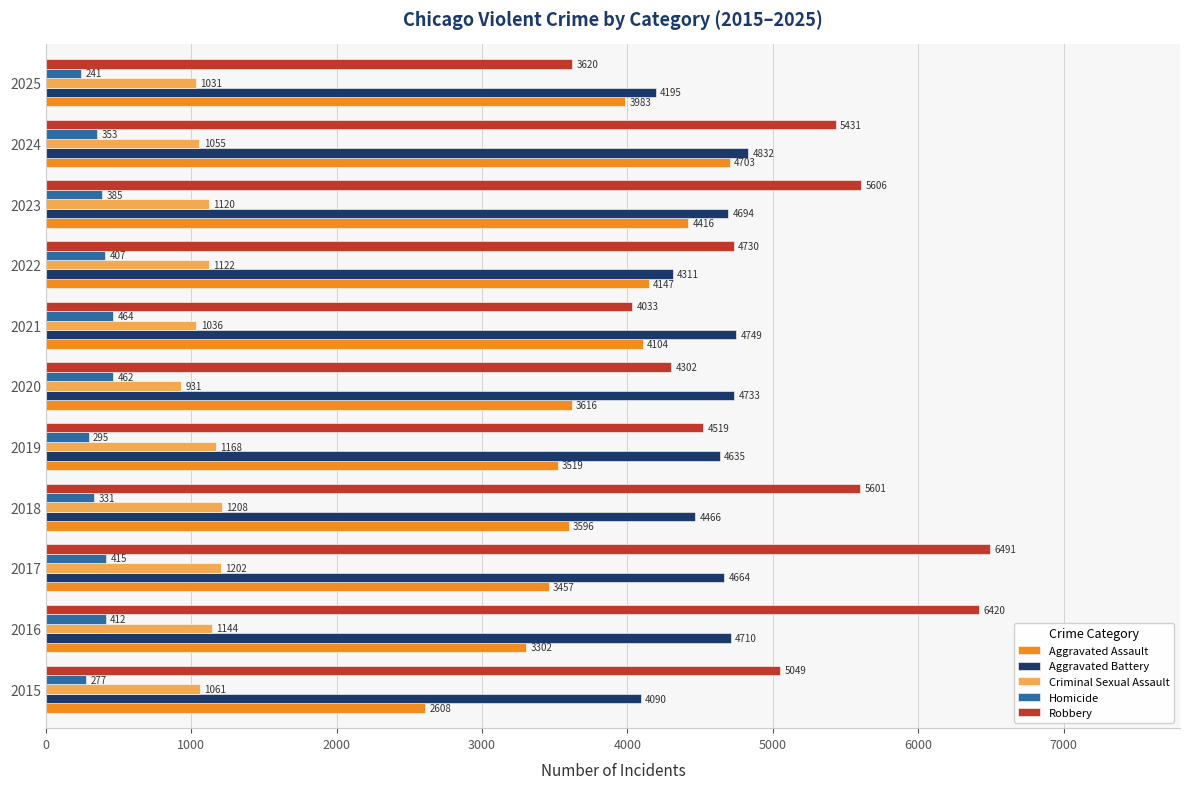

At which category does the chart reach its minimum across all series?

2025